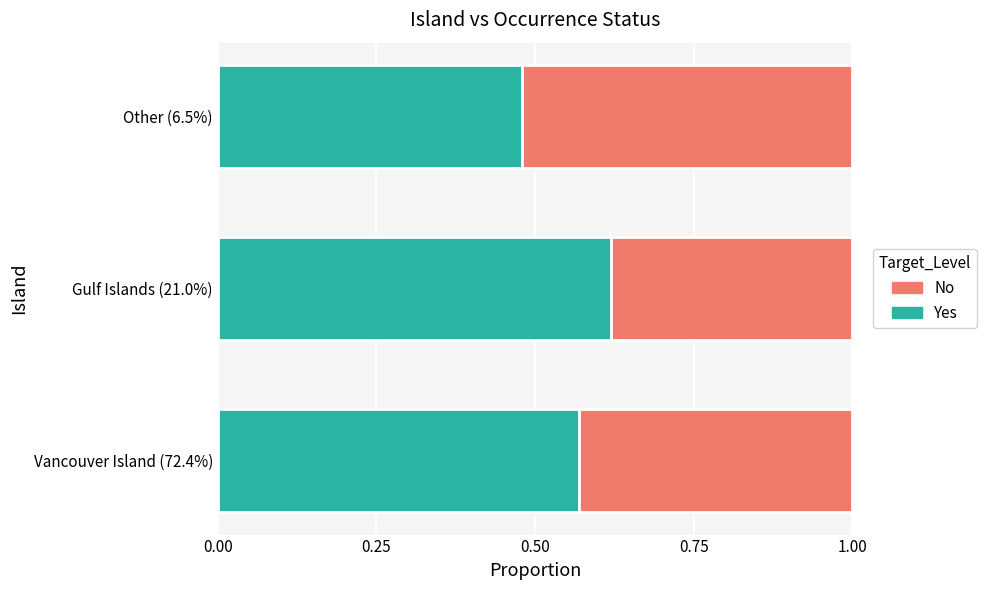

The Yes series shows 0.1 at Other (6.5%). True or false?

False